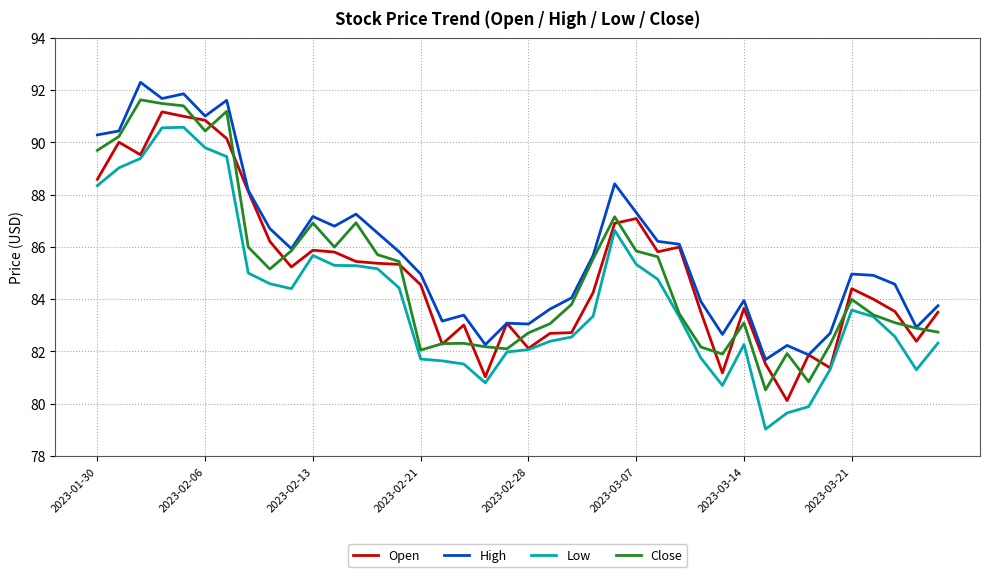

Which series has the largest total across all categories?

High